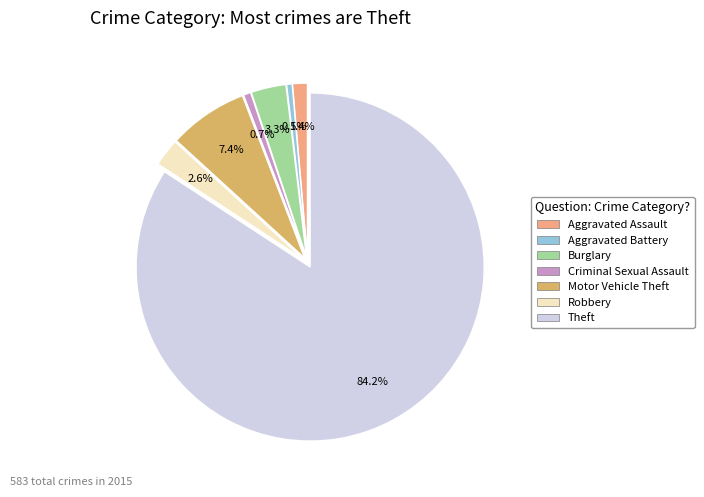

Is there any slice that represents more than half of the pie?

Yes